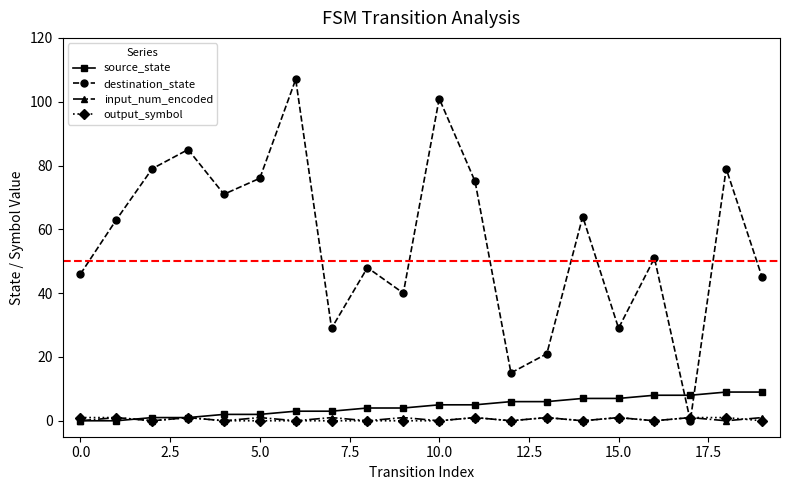

Which series has the largest total across all categories?

destination_state